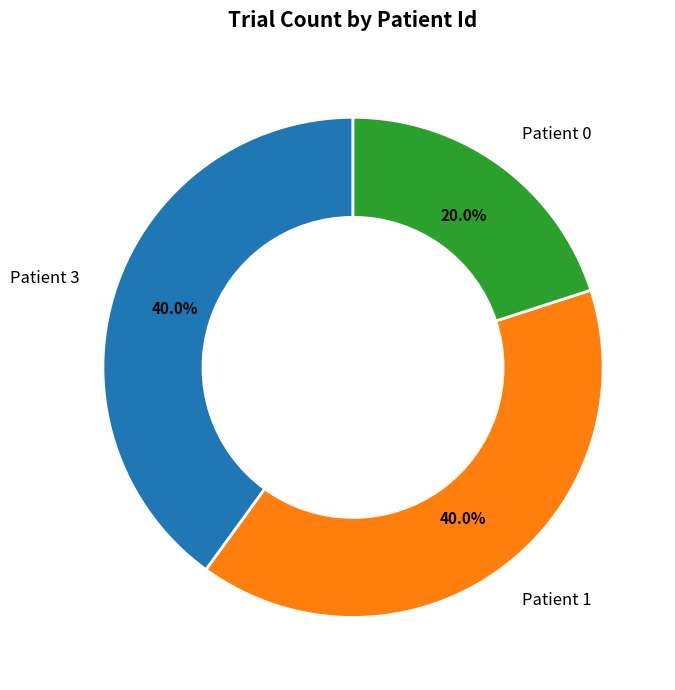

How many slices are in this pie chart?

3